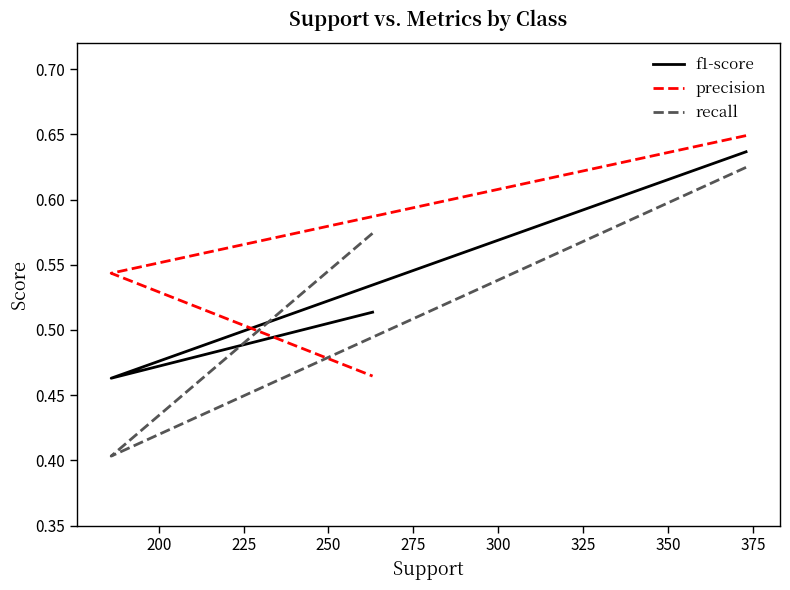

Does the chart have visible grid lines?

No